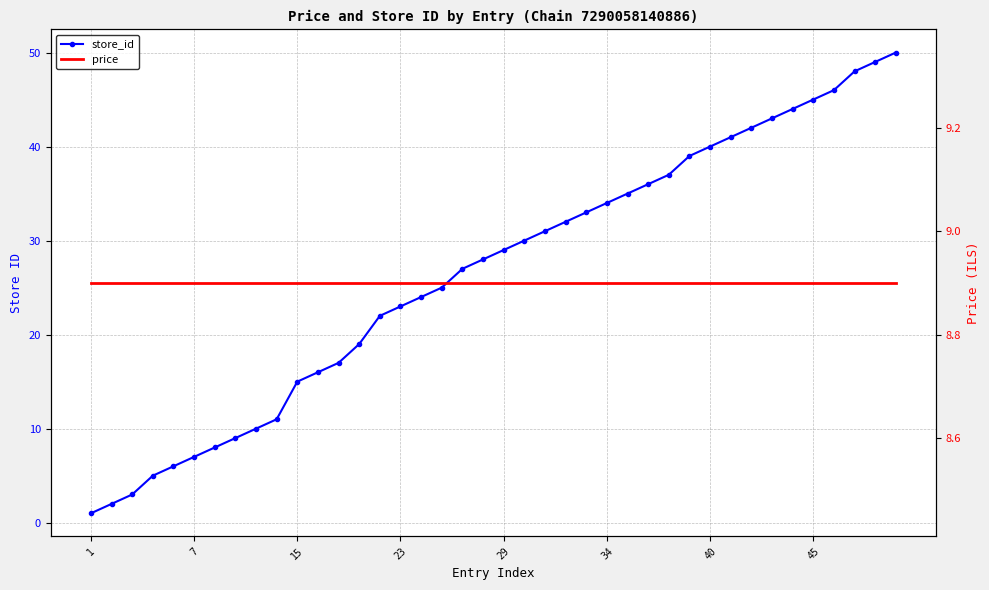

What is the label of the 14th point from the left?

13